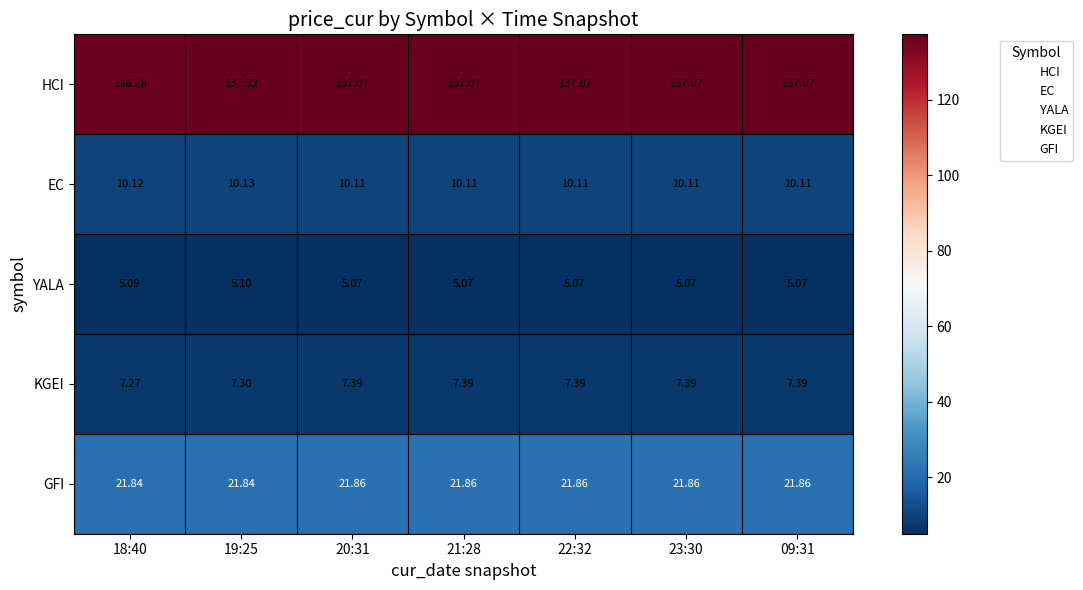

What is the total value across all series at 19:25?

181.7